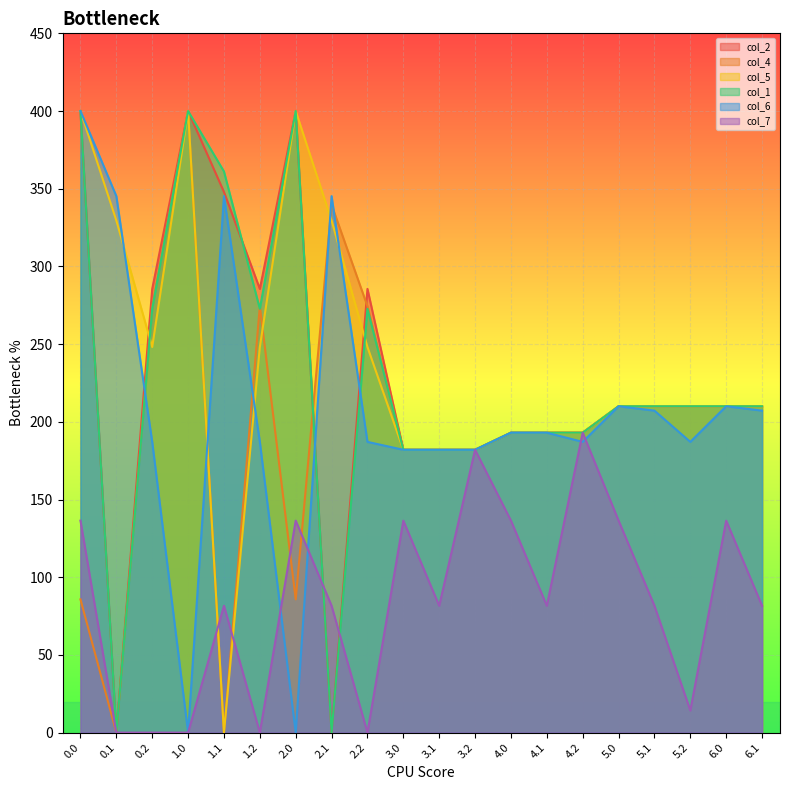

The value of col_5 at 1.0 is 621.8. True or false?

False